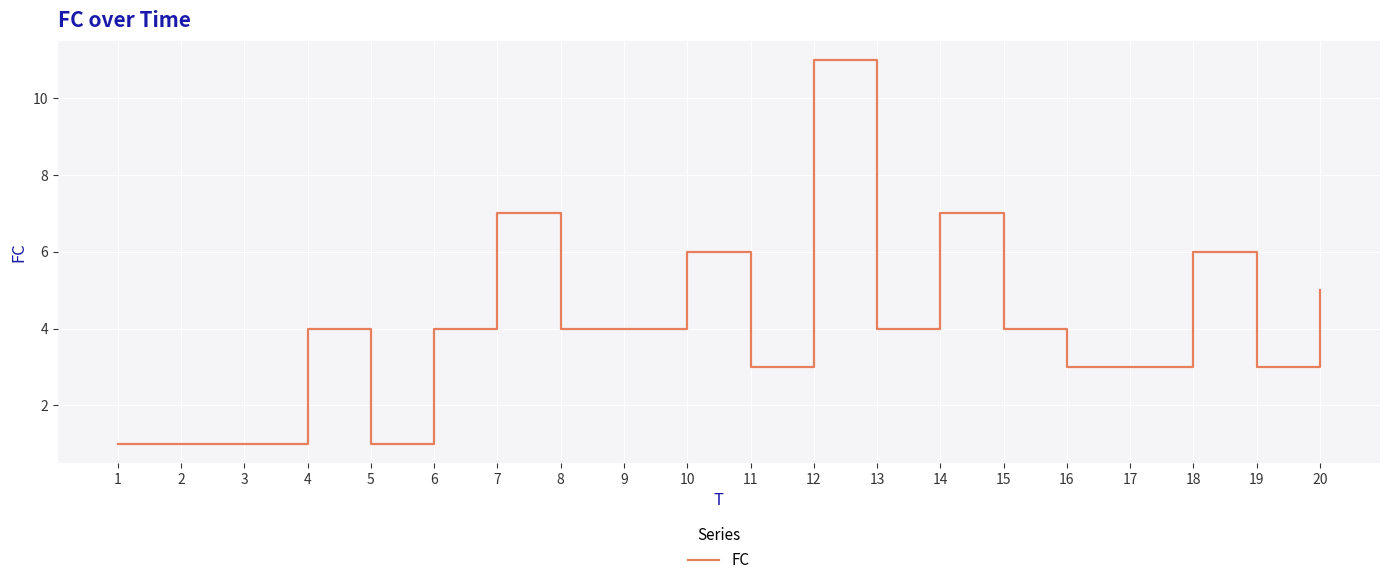

What value does the data have at 16?

3